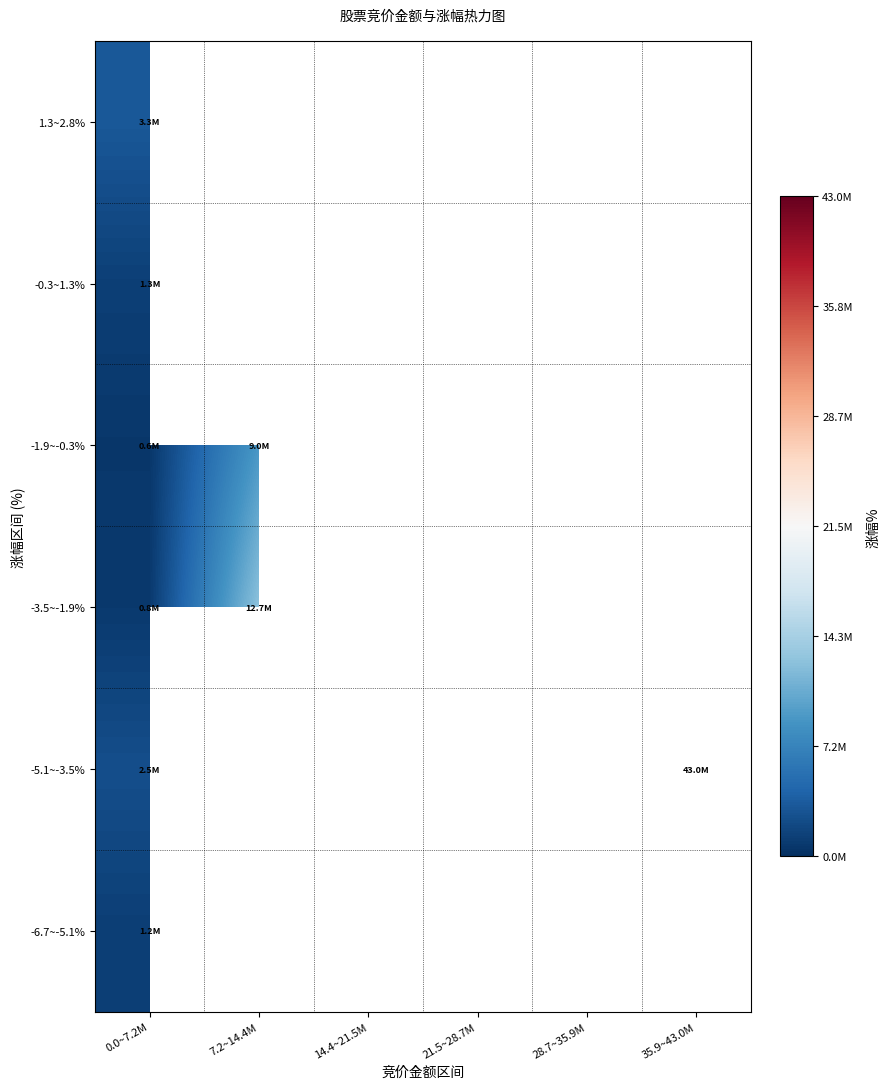

What is the minimum value shown in the chart?

641435.8